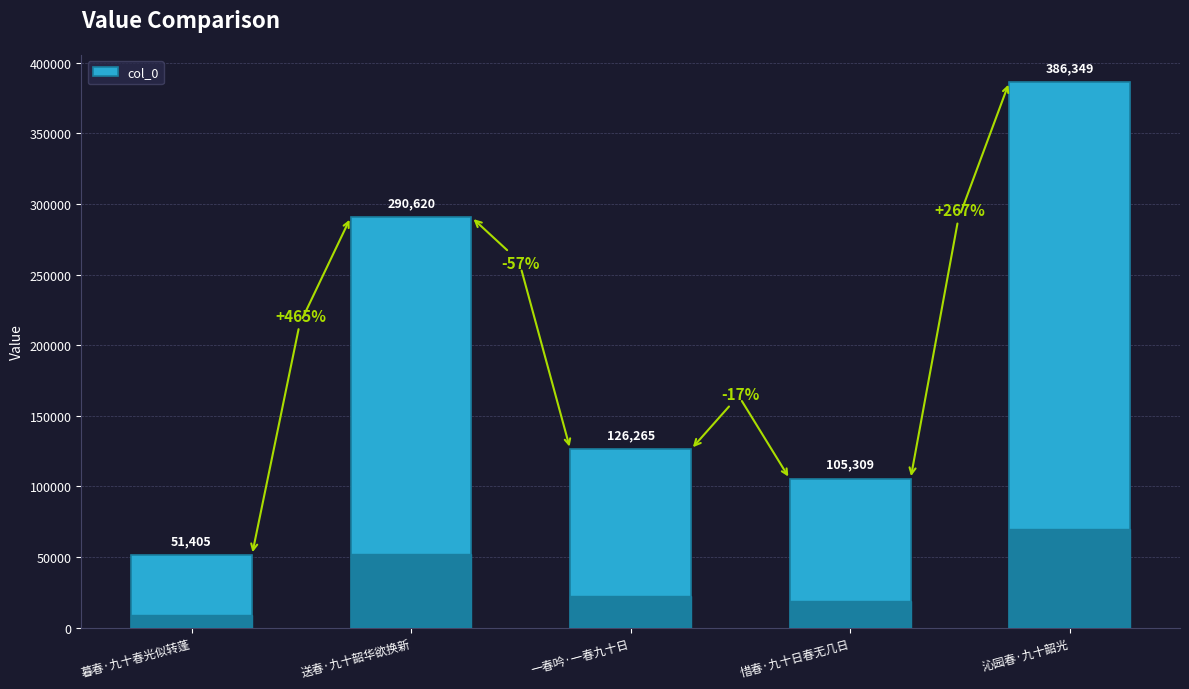

What is the greatest value displayed?

386349